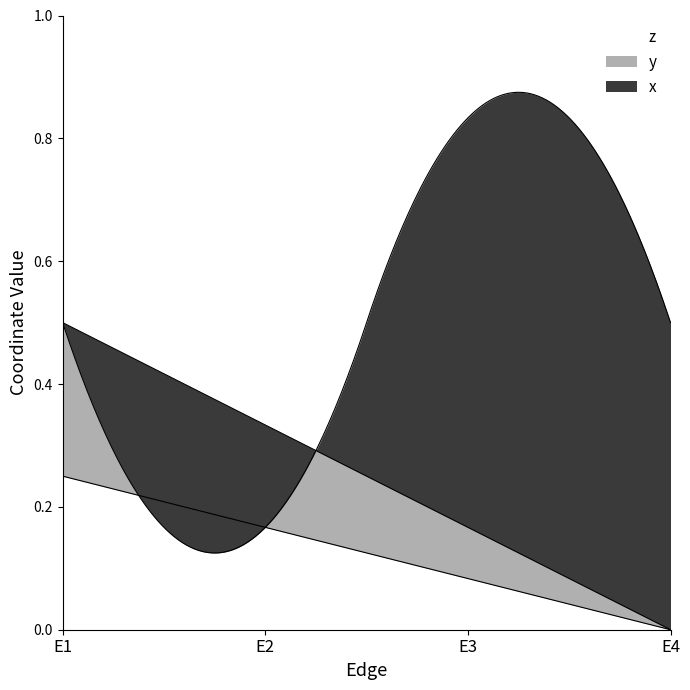

List the series in order of their overall mean, lowest first.

z, y, x